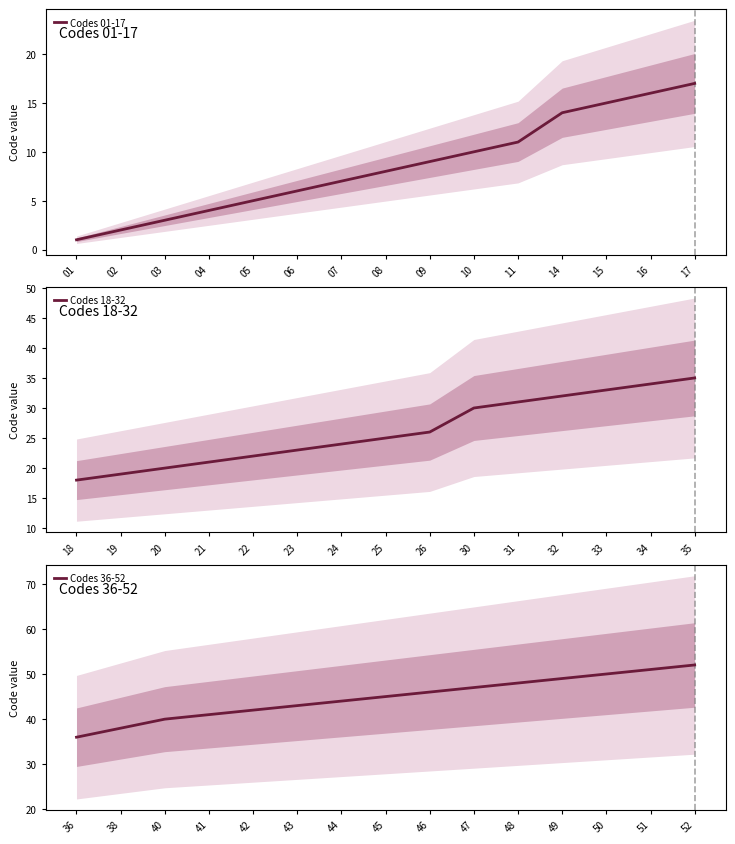

How many lines are shown in the chart?

3